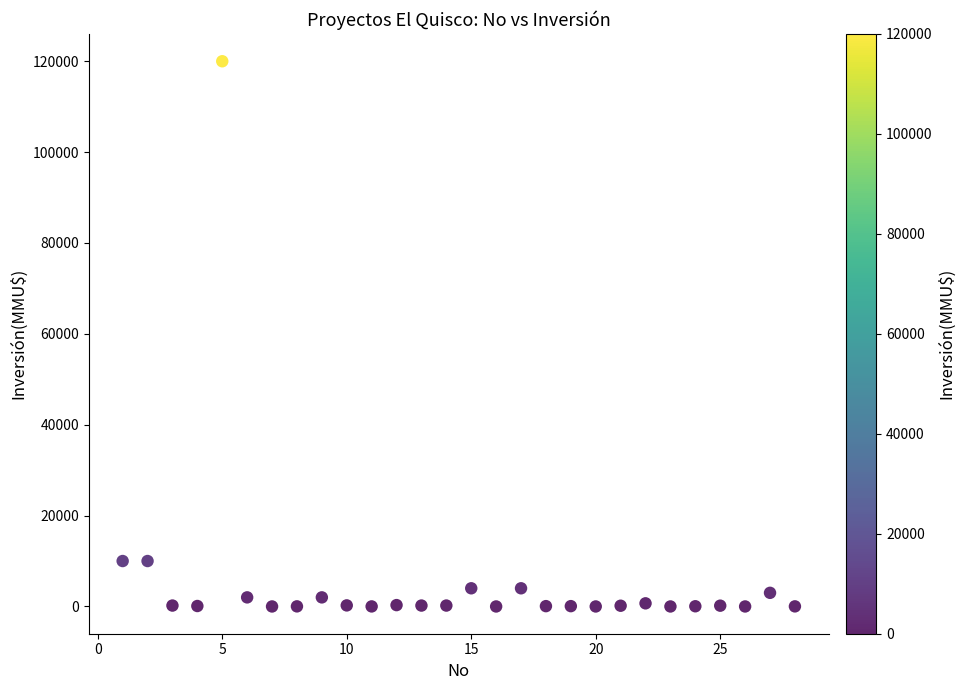

What is the range of Y values (max minus min)?

120000